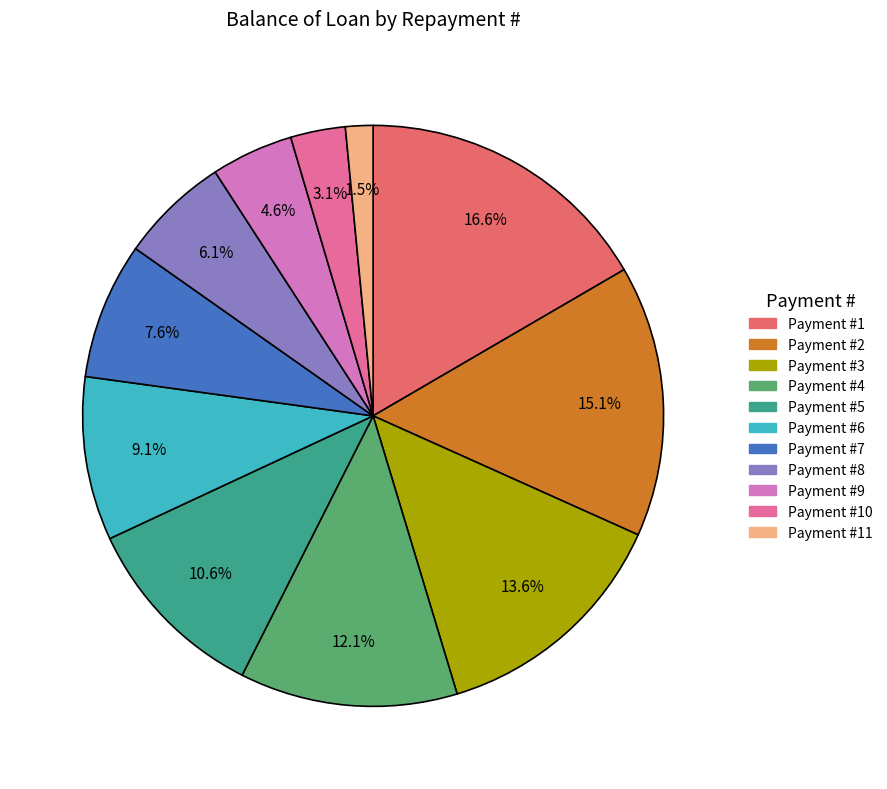

Does any single category account for the majority?

No